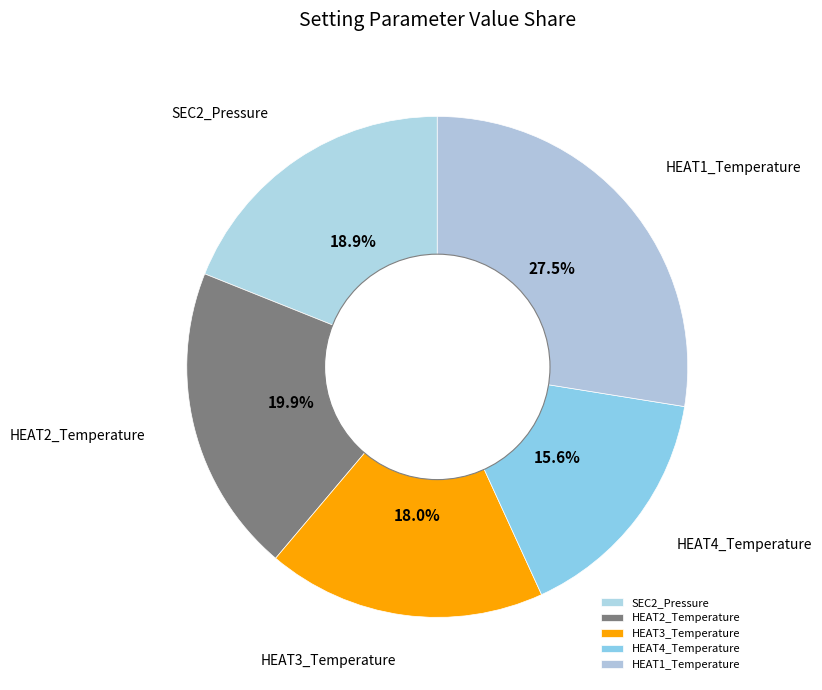

Does HEAT1_Temperature account for over 50% of the chart?

No